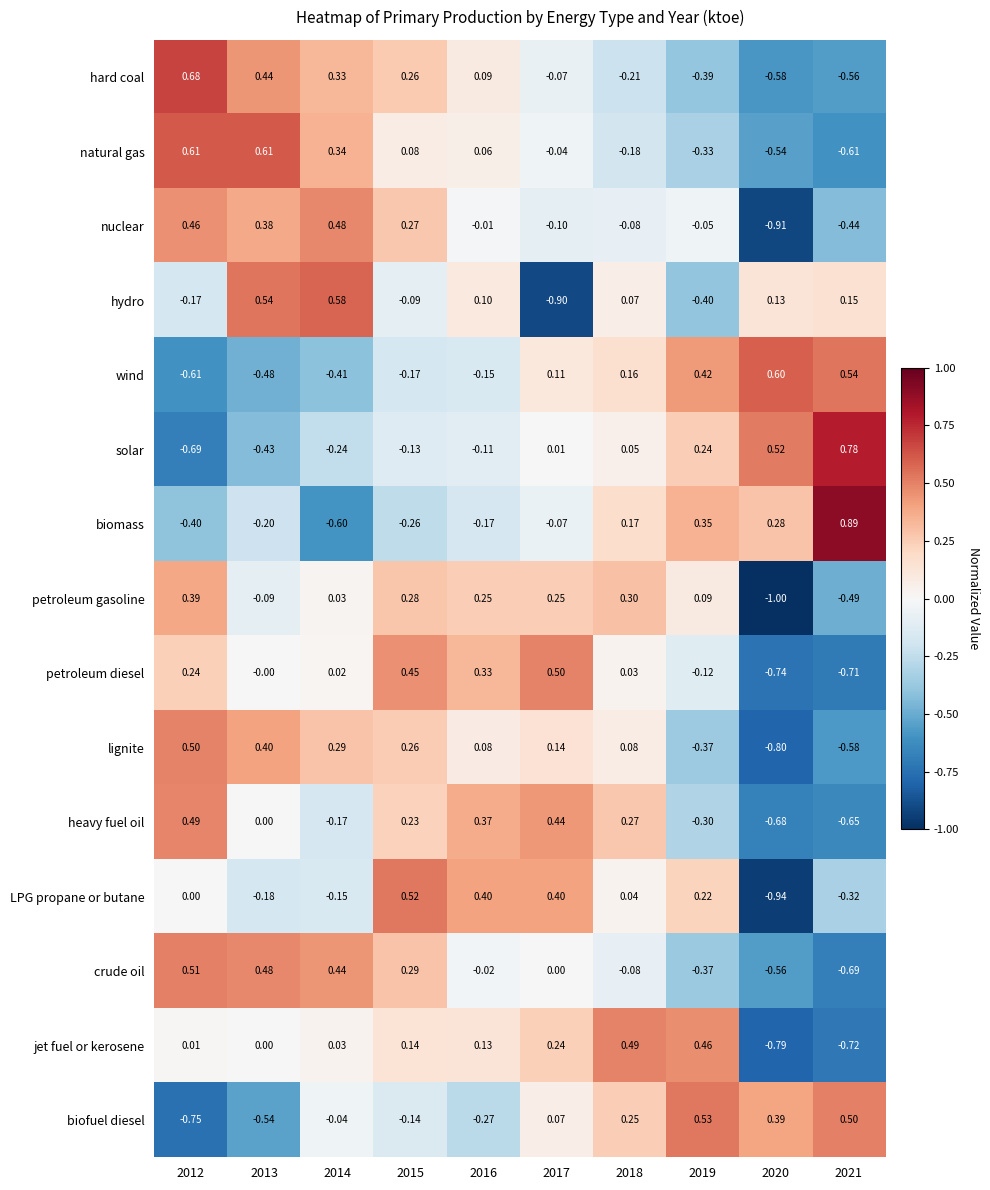

How many series are shown in this chart?

15